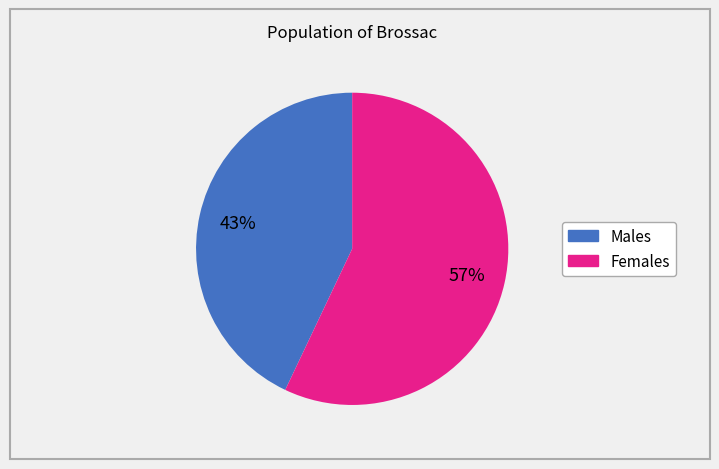

Does any single category account for the majority?

Yes